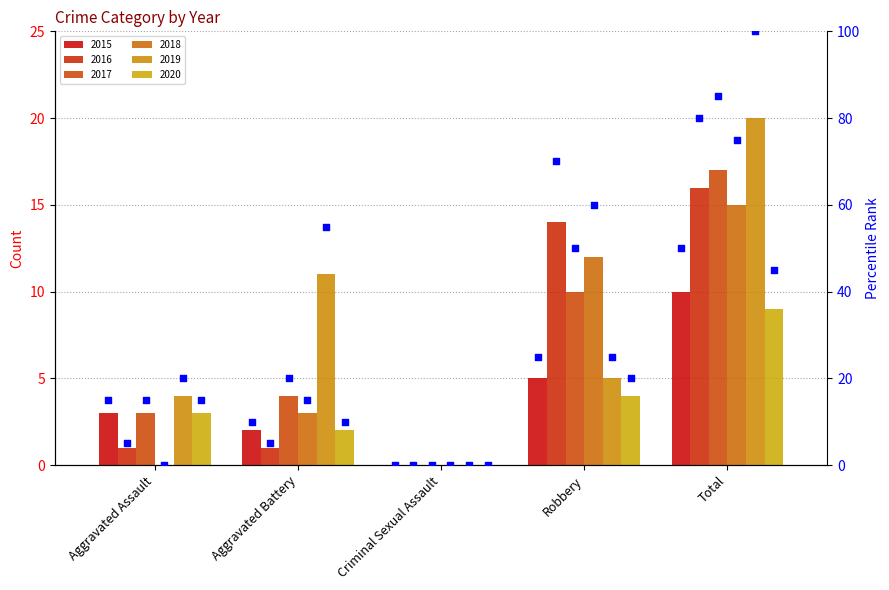

What is the ratio of the value at Total to the value at Aggravated Battery?

5.0